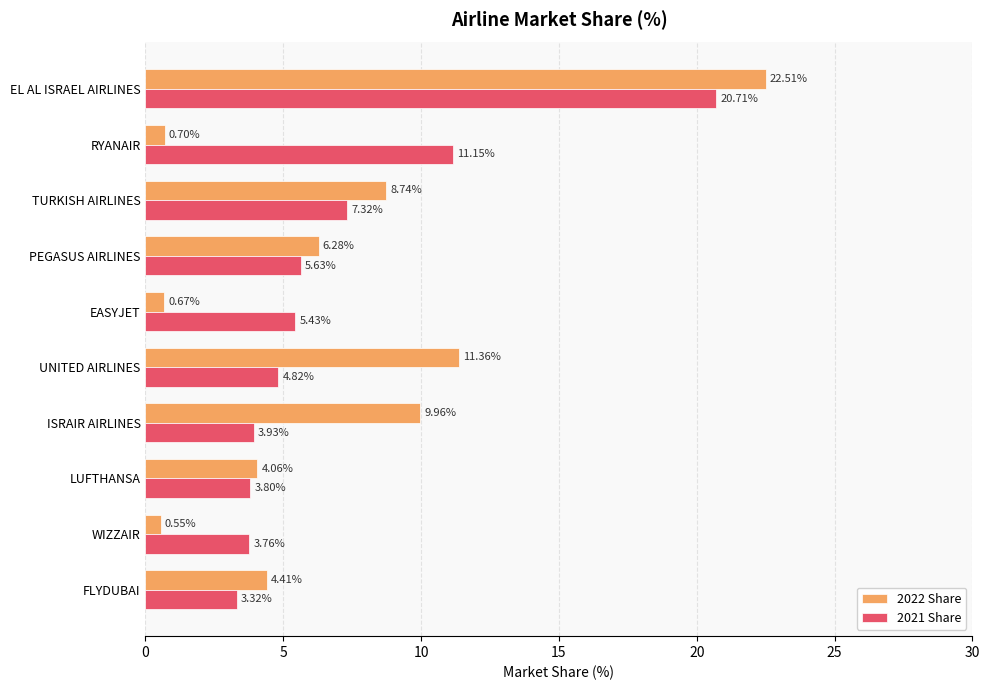

Count the number of data series in this chart.

2